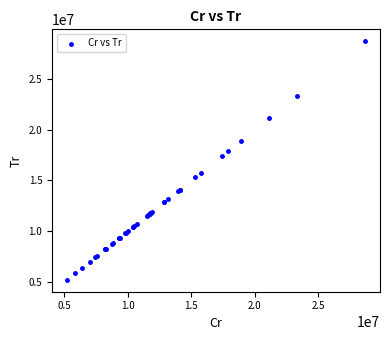

What Y value in the scatter plot is closest to 16947847?

17384877.7